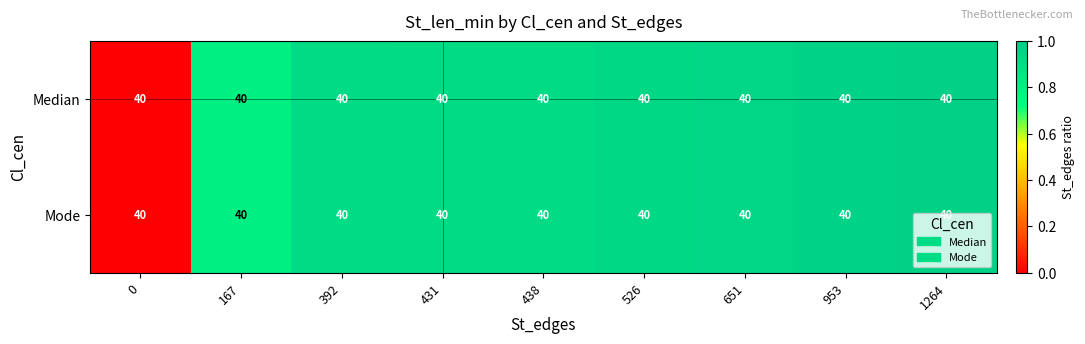

Which has a higher value, 392 or 438?

438